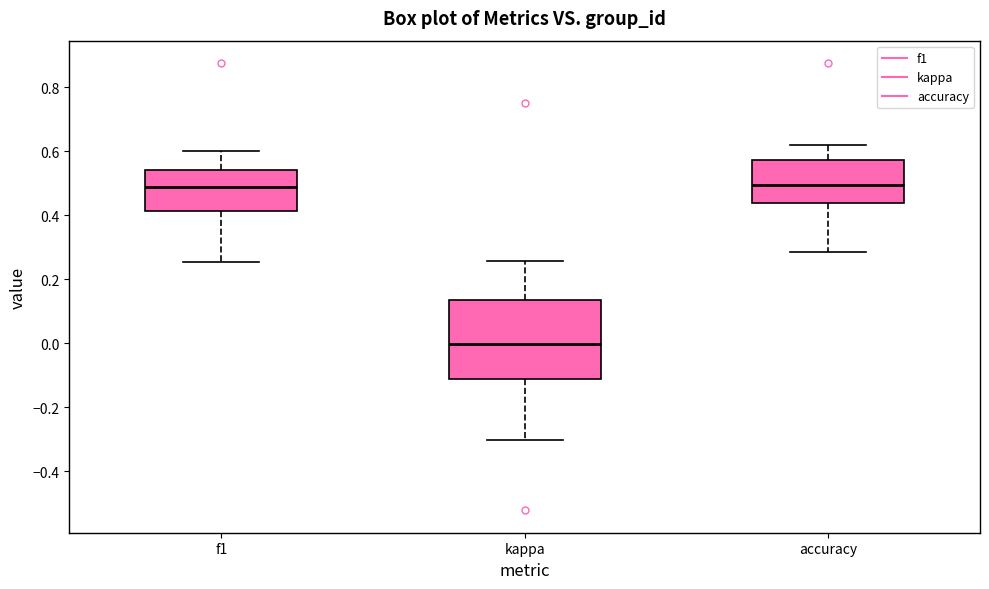

Where does the upper whisker of the box for f1 end on the y-axis? The values are not printed on the chart, so give them approximately, as read against the axis.

0.60